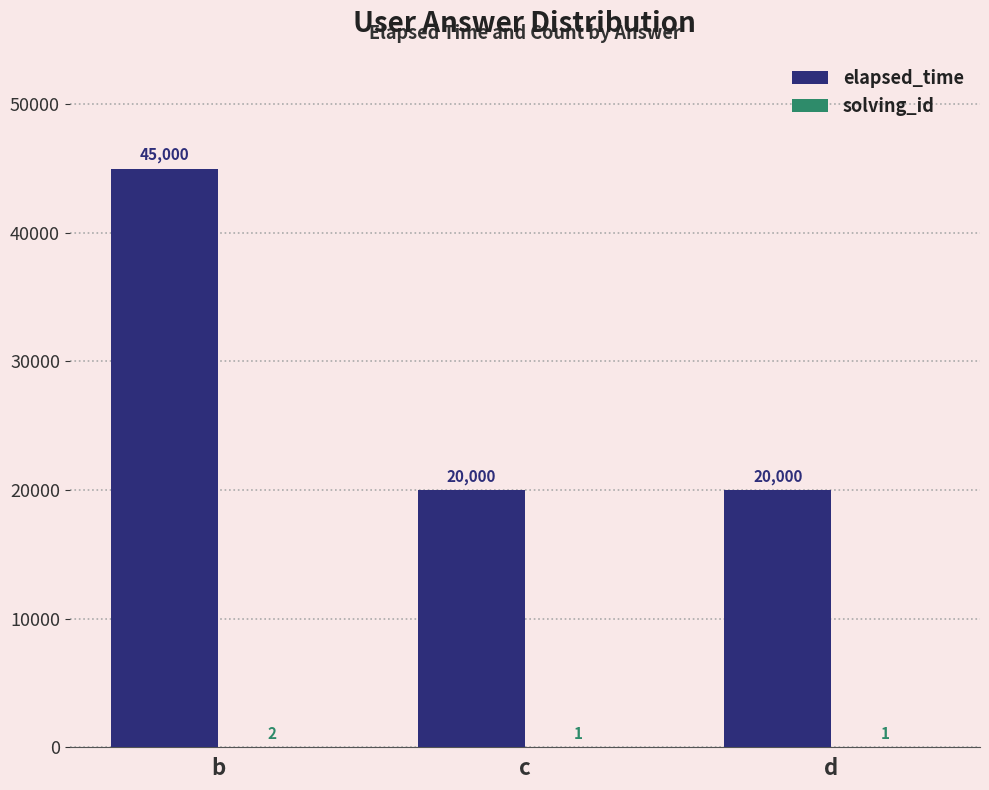

Which series has the largest total across all categories?

elapsed_time